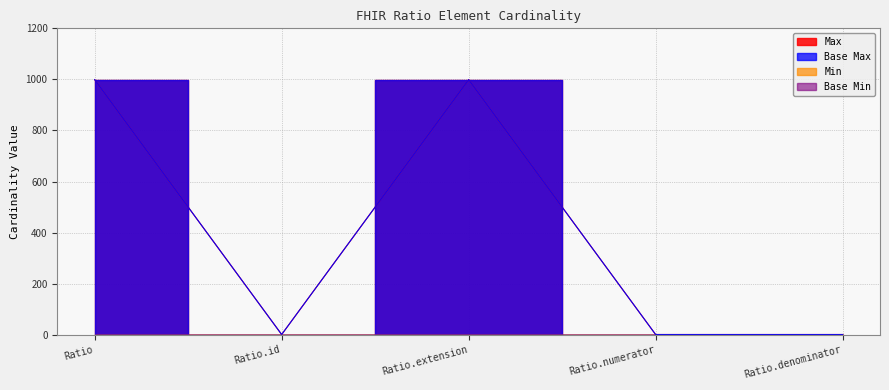

How many lines are shown in the chart?

2